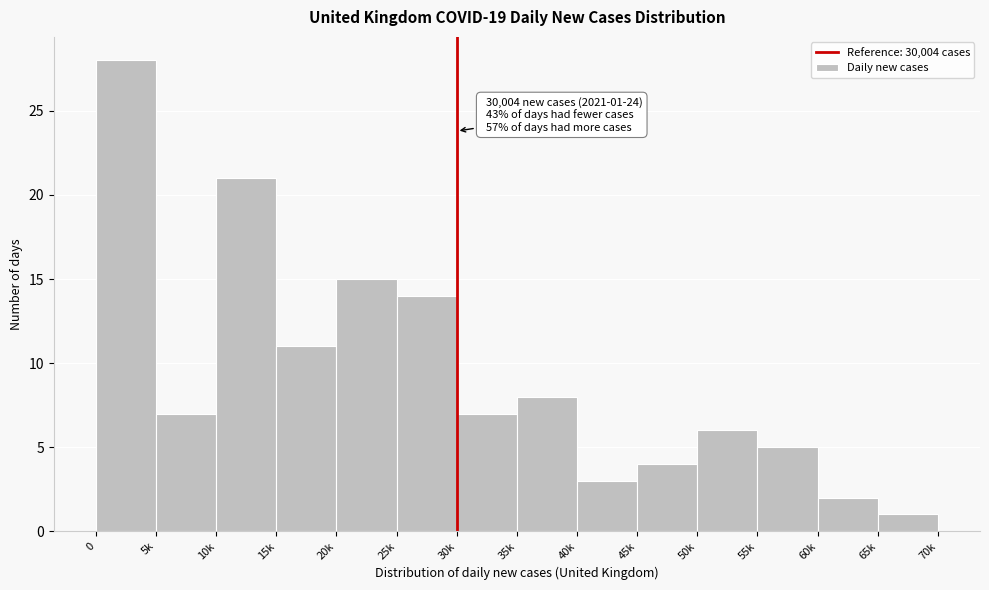

Reading right to left, what are all the values shown in this chart?

1	2	5	6	4	3	8	7	14	15	11	21	7	28